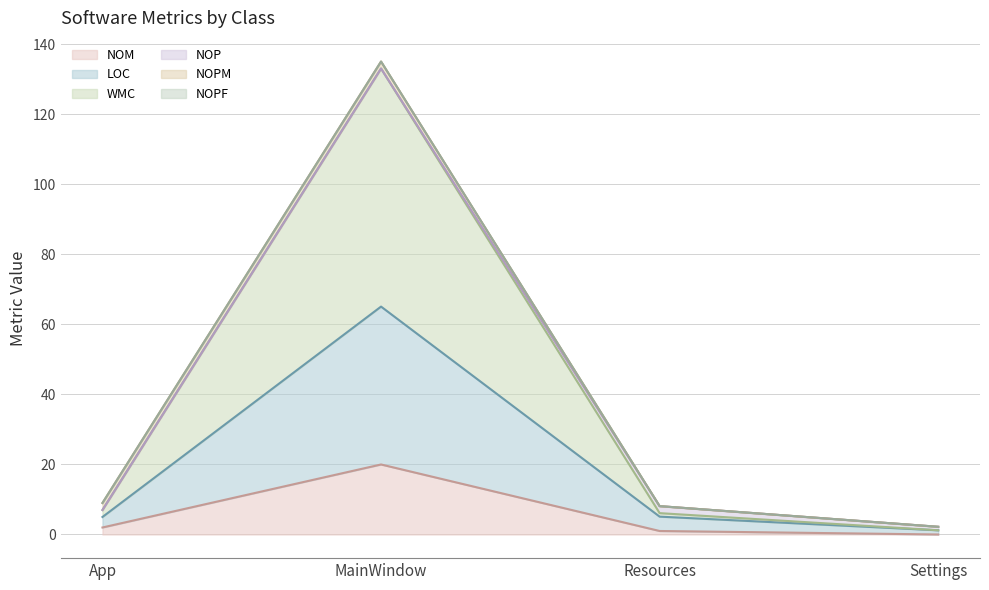

Which series changed the most between App and Resources?

LOC